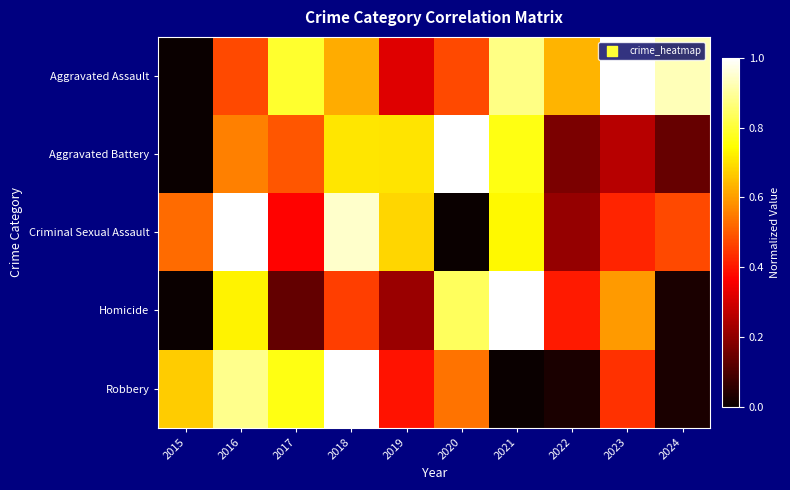

What is the difference between the highest and lowest values at 2022?

0.6